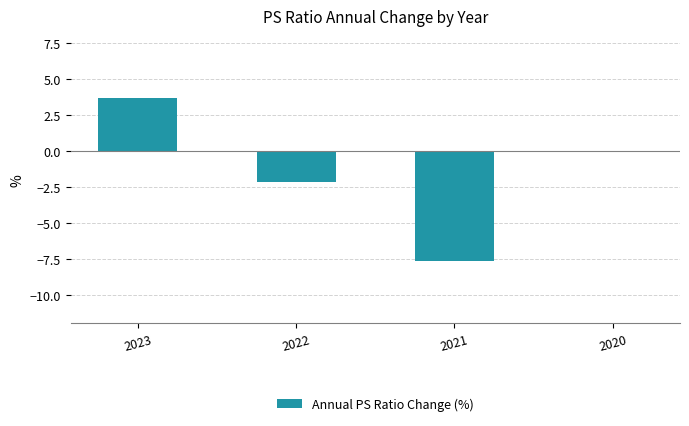

True or false: the data shows -2.2 at 2022.

True